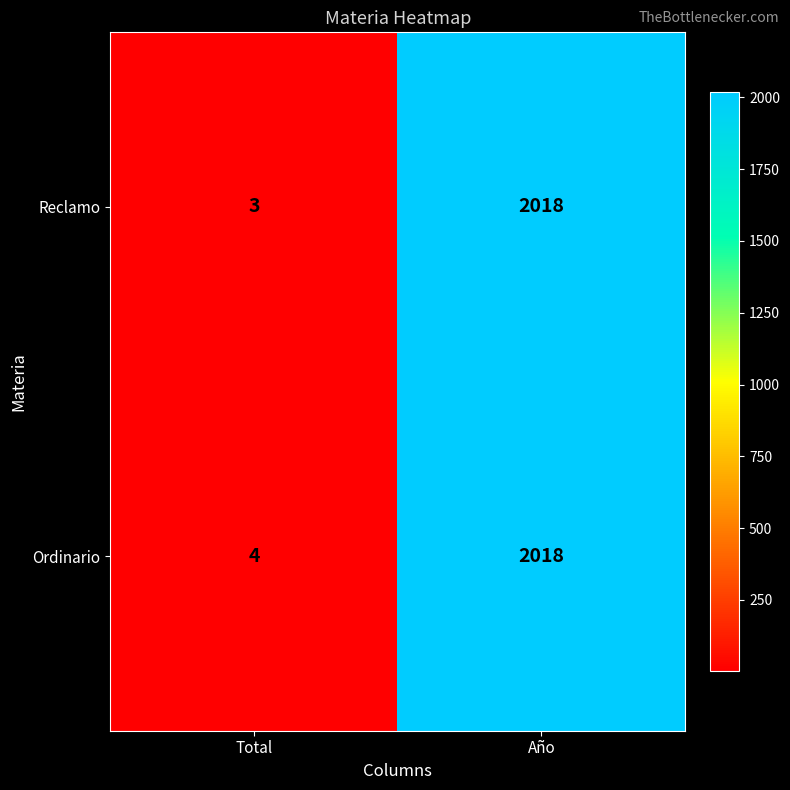

Which series has the largest total across all categories?

Ordinario